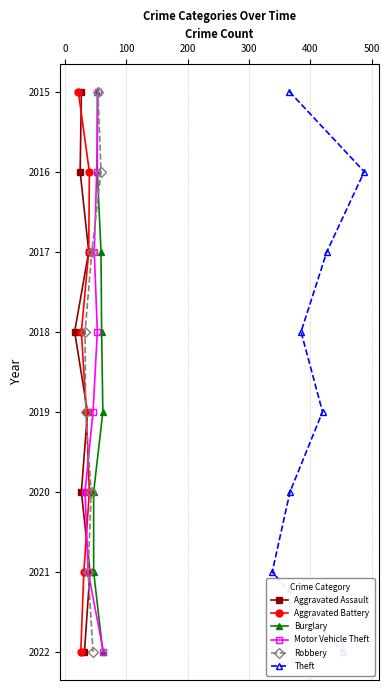

What is the highest value of the Motor Vehicle Theft series?

2022